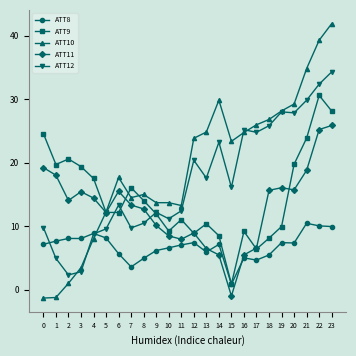

How many categories are shown in the chart?

24